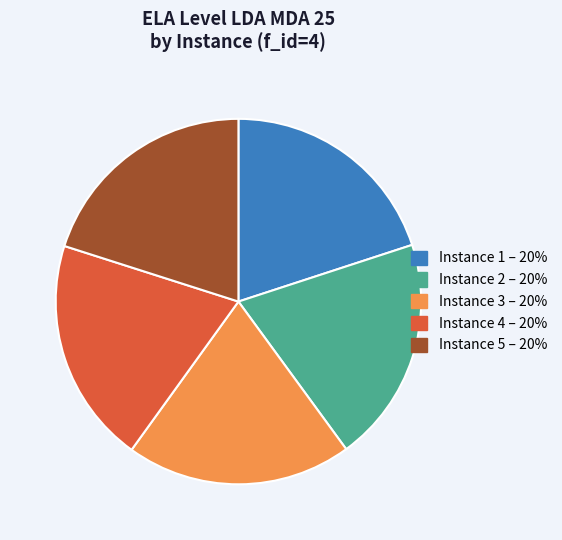

How many segments does this pie chart have?

5